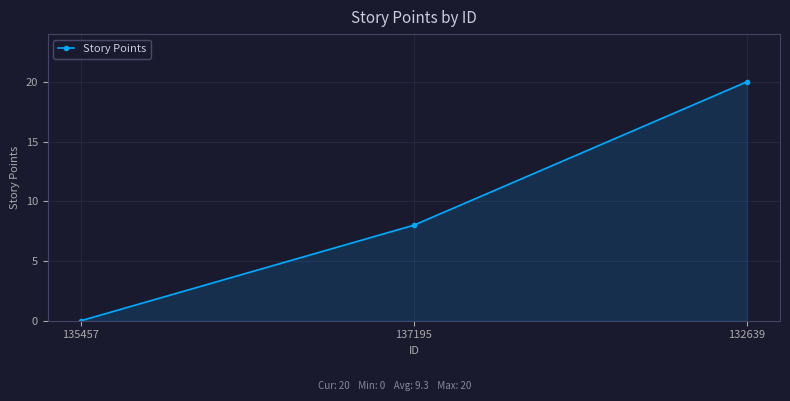

Which category has the highest value across all series?

132639